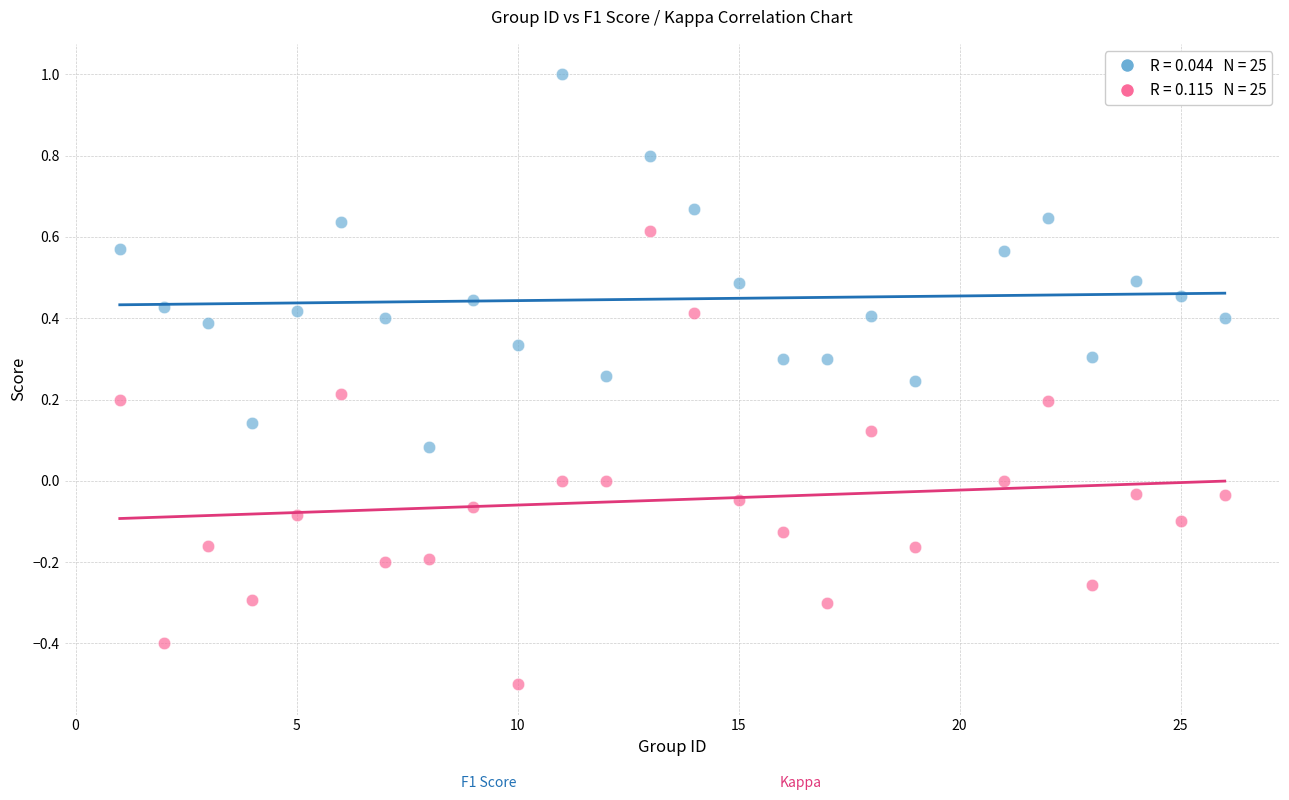

Across all data points, what is the range of X values (max minus min)?

25.0